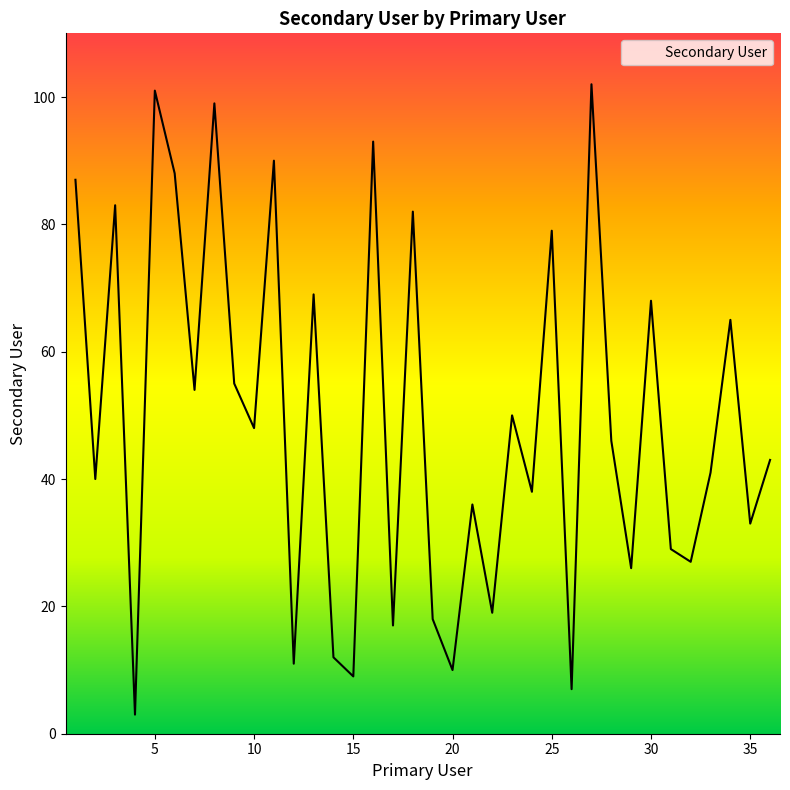

What is the minimum value shown in the chart?

3